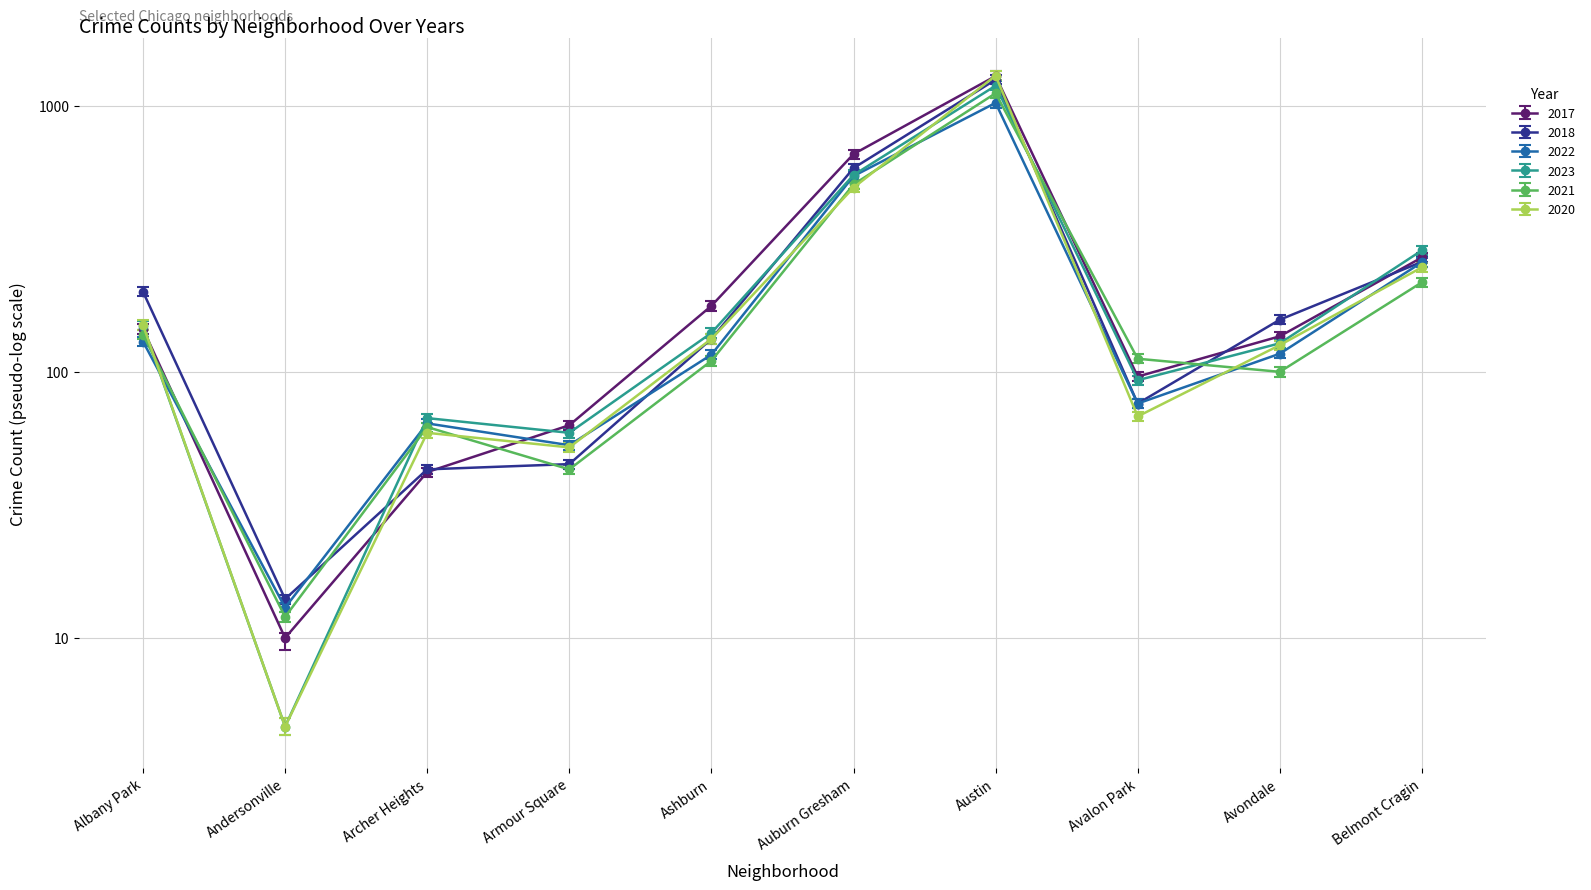

At which label does 2021 reach its minimum?

Andersonville